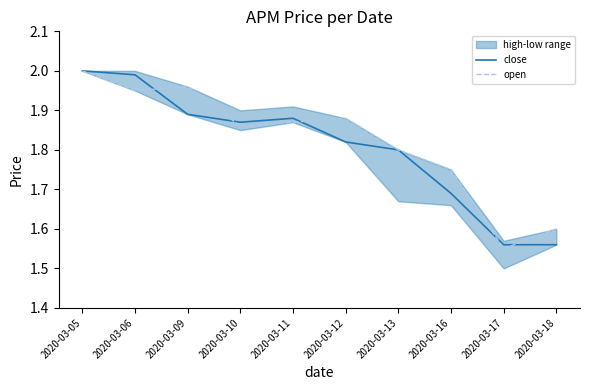

Is this an area chart (filled region under the line)?

No